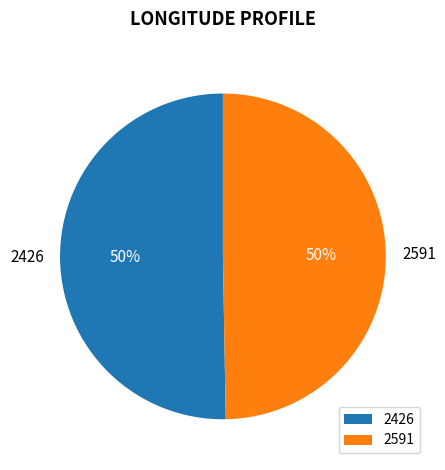

How many slices are in this pie chart?

2